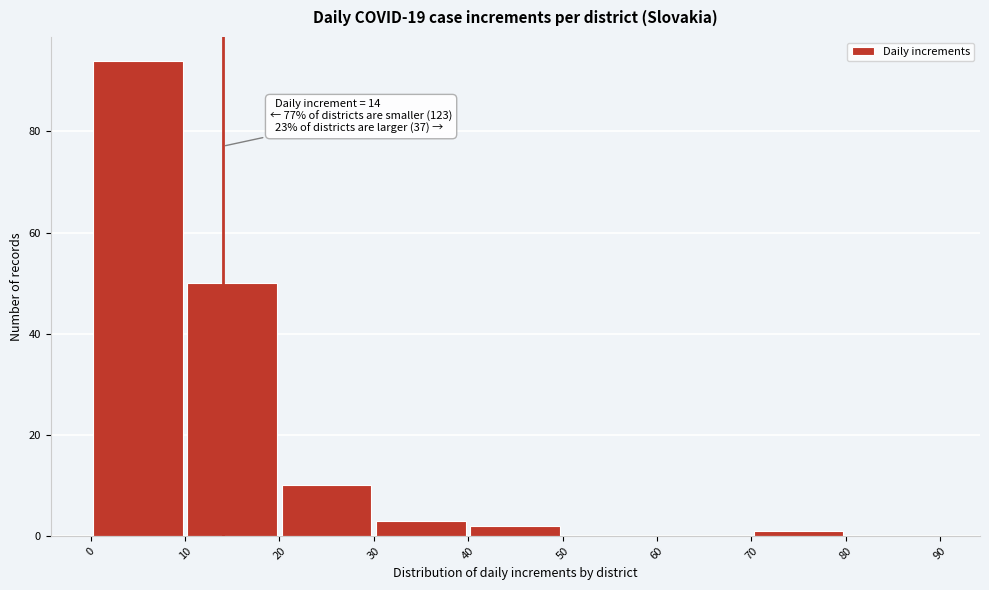

Which range on the x-axis has the tallest bar?

0 to 10